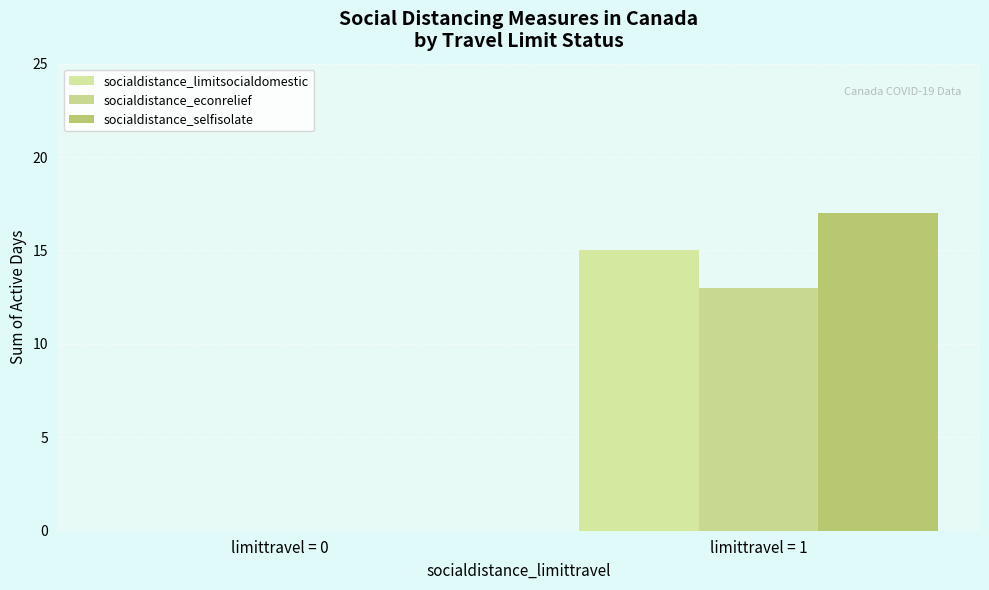

How many categories are shown in the chart?

2